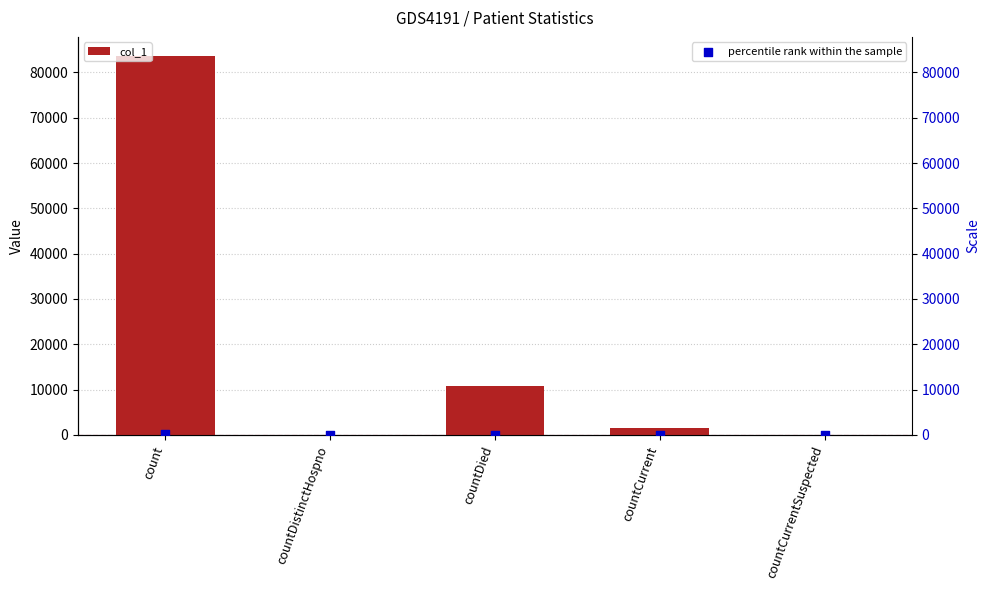

Which series reaches the maximum Y coordinate?

col_1